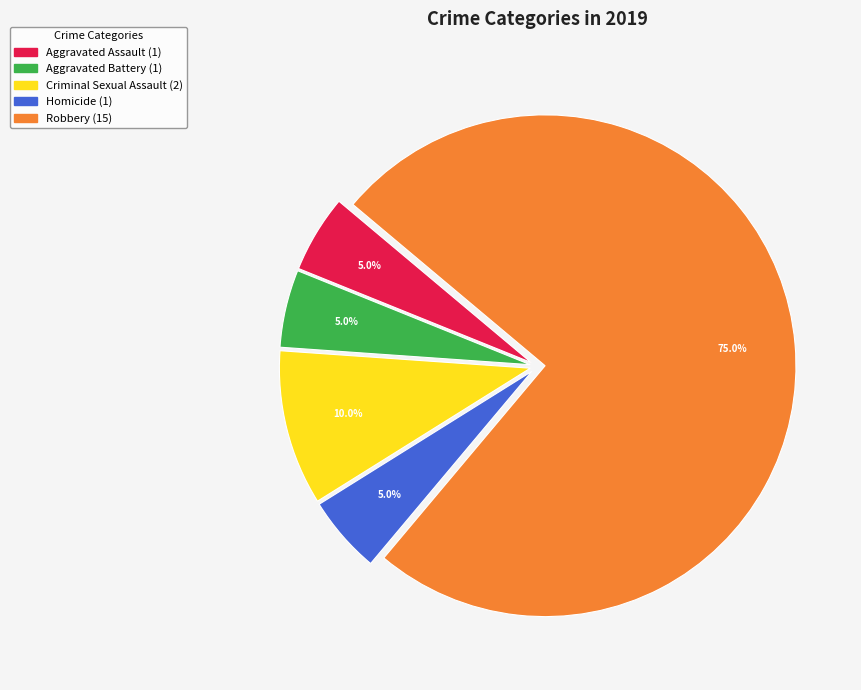

Approximately how many times larger is the value at Criminal Sexual Assault compared to Aggravated Battery?

2.0